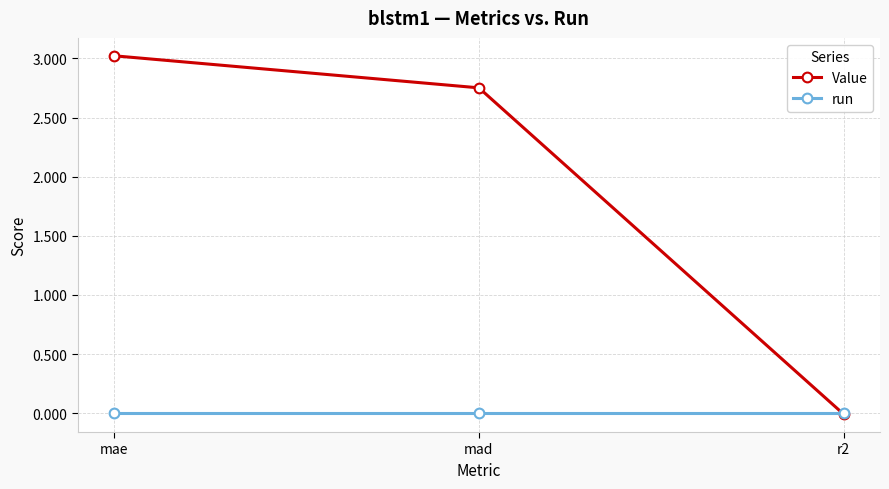

List the labels in order of Value value, smallest first.

r2, mad, mae